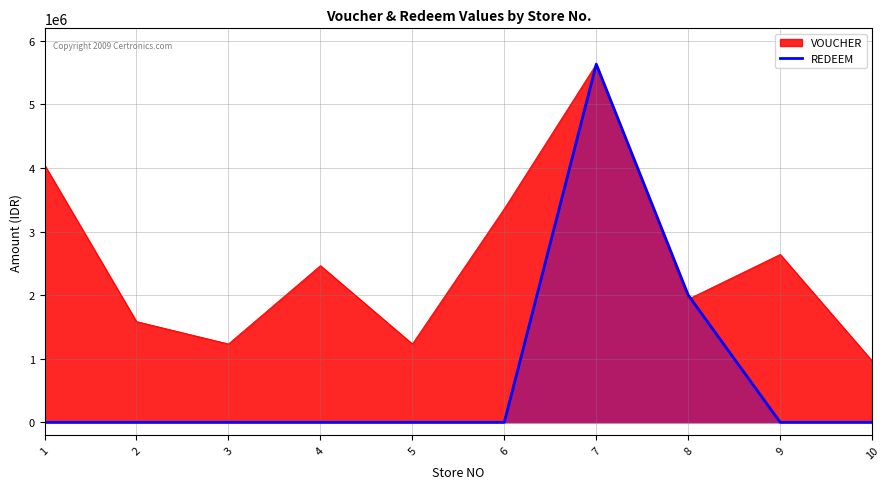

What is the lowest value of the VOUCHER series?

966000